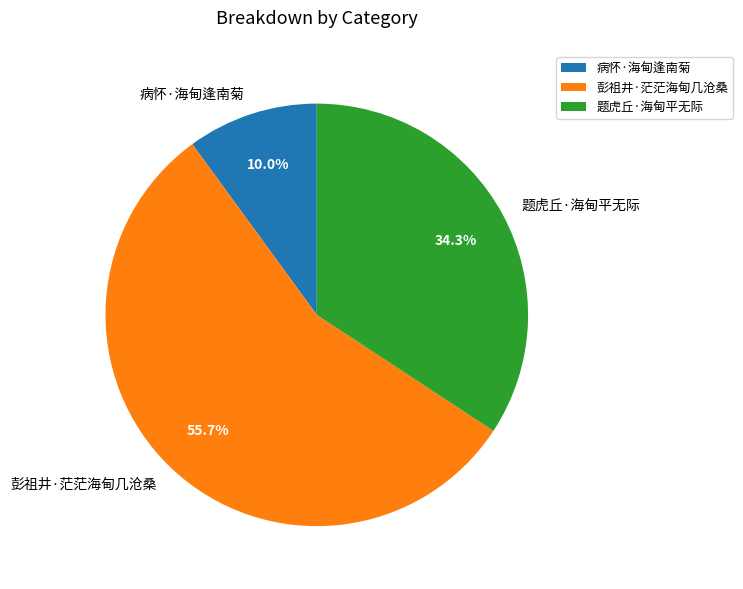

Rank the categories by value from lowest to highest.

病怀·海甸逢南菊, 题虎丘·海甸平无际, 彭祖井·茫茫海甸几沧桑